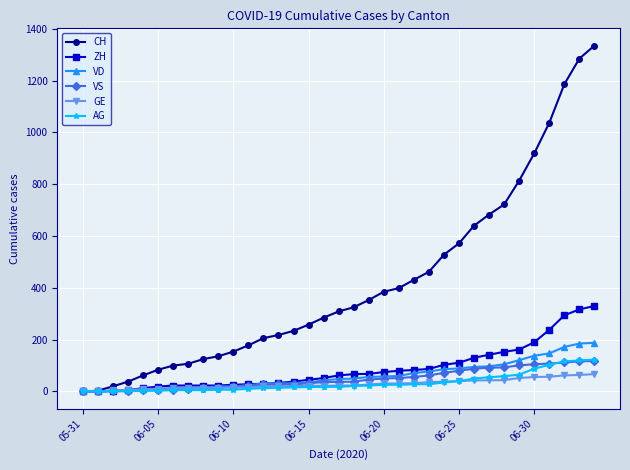

At how many categories does at least one series exceed 977?

4